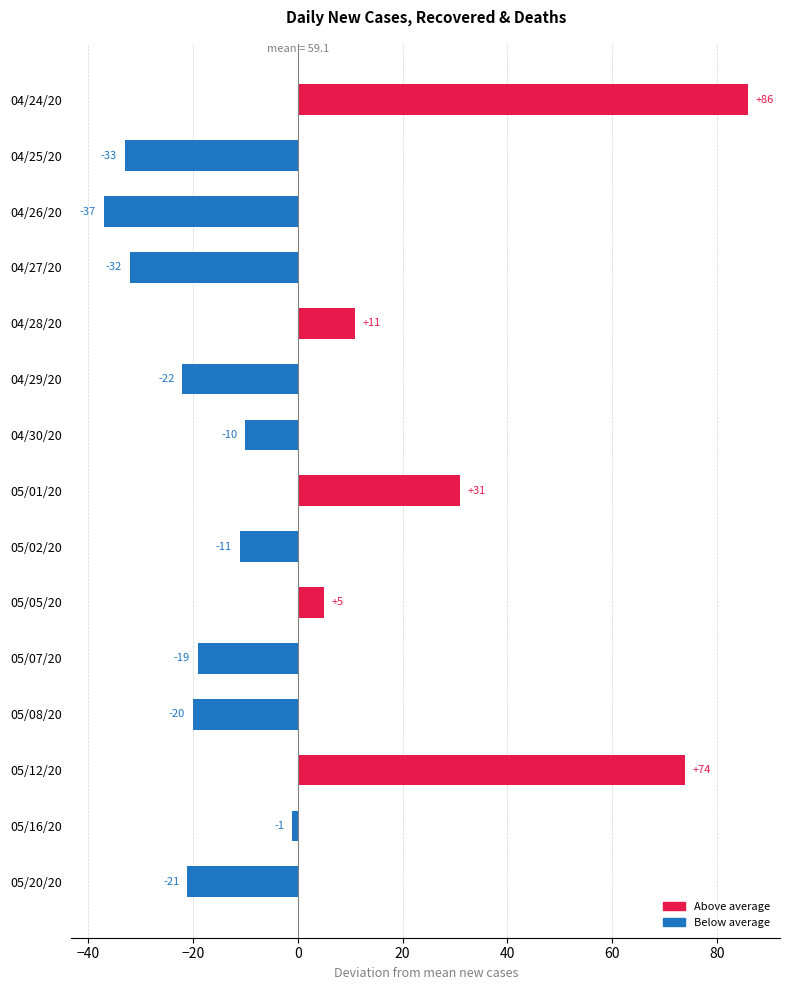

True or false: the data shows -57.9 at 04/26/20.

False